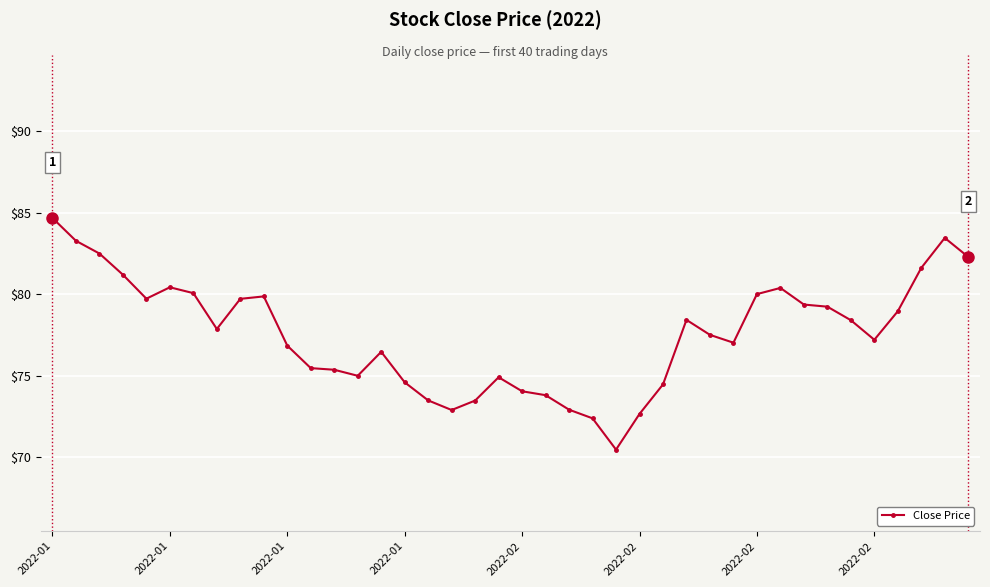

What is the value of the 9th point from the left?

79.7